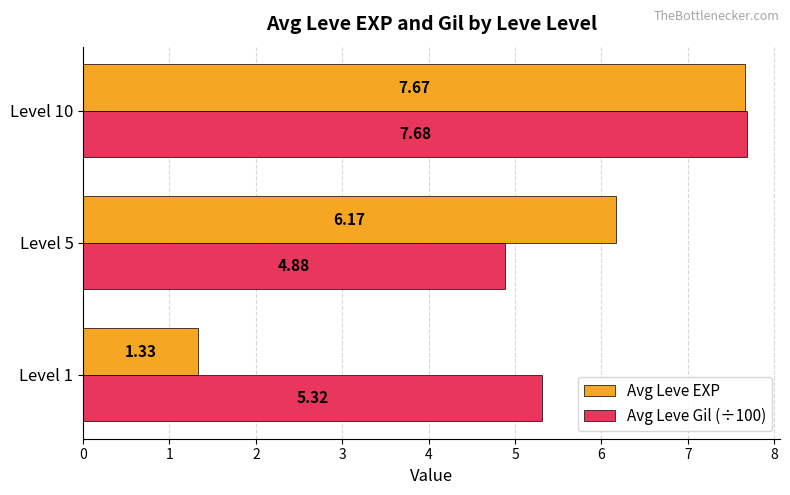

At how many categories does at least one series exceed 2?

3